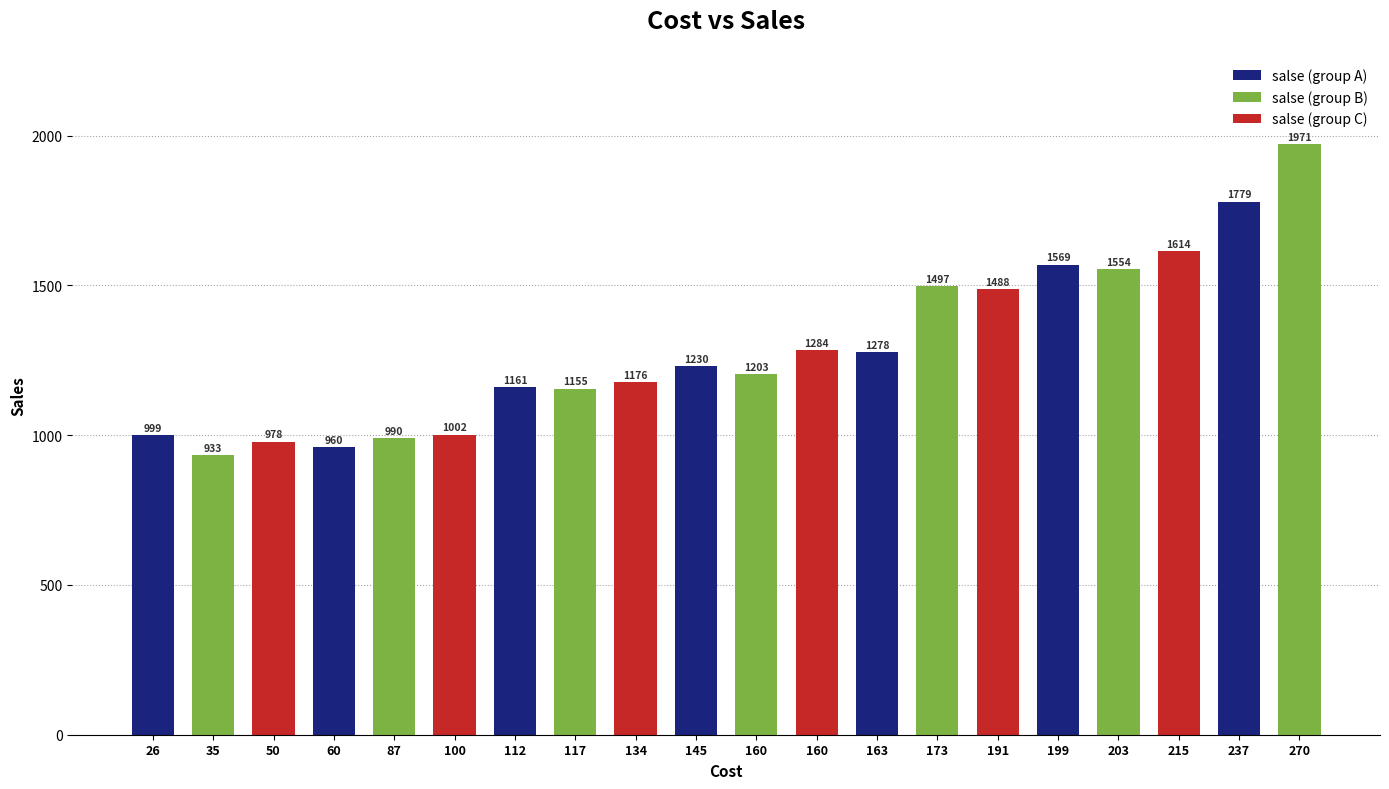

List the labels in order of value, largest first.

270, 237, 215, 199, 203, 173, 191, 160, 163, 145, 160, 134, 112, 117, 100, 26, 87, 50, 60, 35